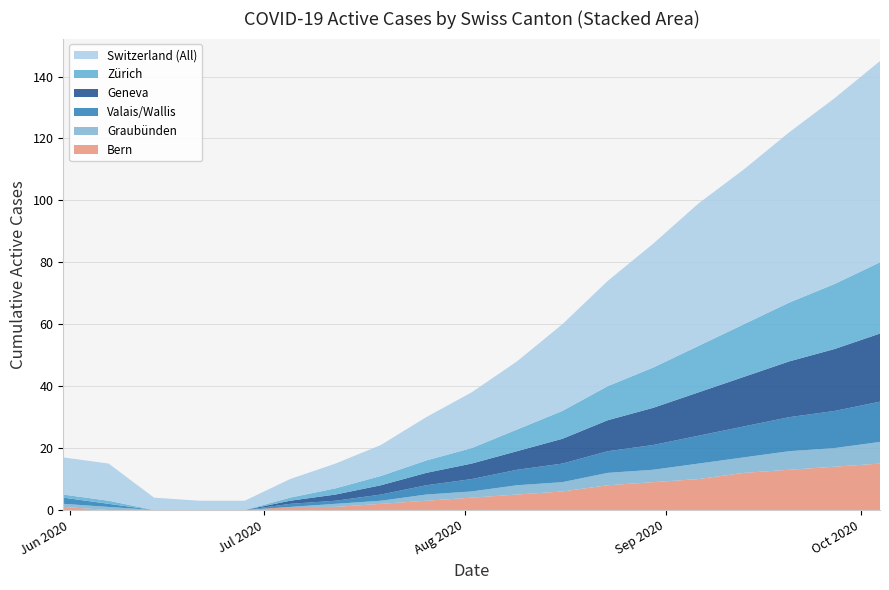

Reading left to right, transcribe all the data shown in this chart.

CH: 12	12	4	3	3	6	8	10	14	18	22	28	34	40	46	50	55	60	65
ZH: 1	1	0	0	0	1	2	3	4	5	7	9	11	13	15	17	19	21	23
BE: 1	0	0	0	0	1	1	2	3	4	5	6	8	9	10	12	13	14	15
VS: 2	1	0	0	0	1	1	2	3	4	5	6	7	8	9	10	11	12	13
GE: 0	0	0	0	0	1	2	3	4	5	6	8	10	12	14	16	18	20	22
GR: 1	1	0	0	0	0	1	1	2	2	3	3	4	4	5	5	6	6	7